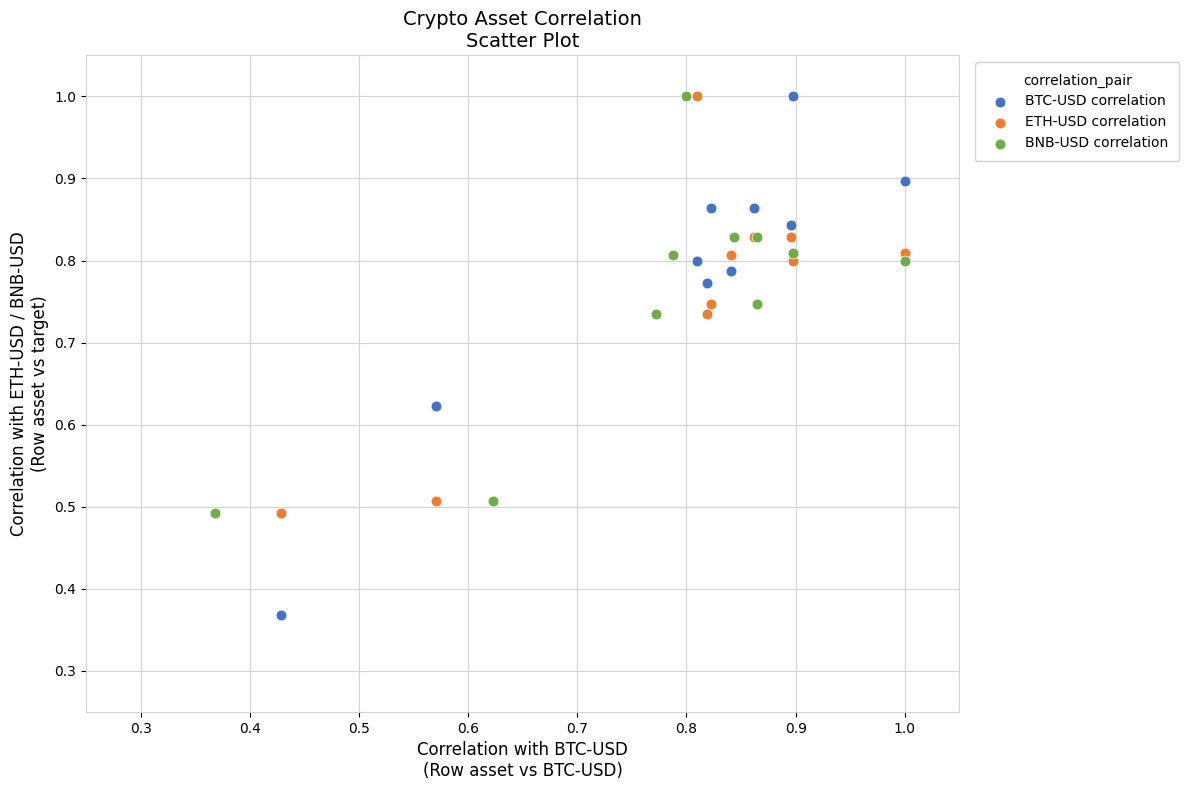

Which series contains the lowest Y value?

BTC-USD correlation